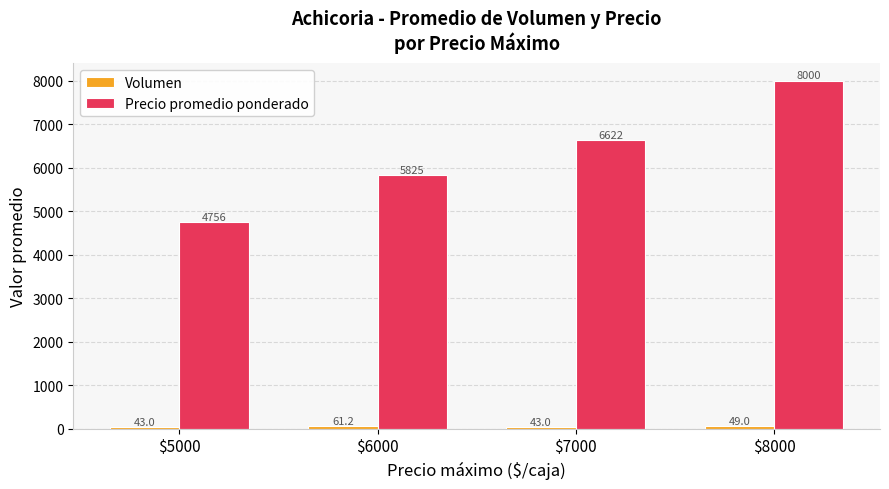

What is the maximum value shown in the chart?

8000.0